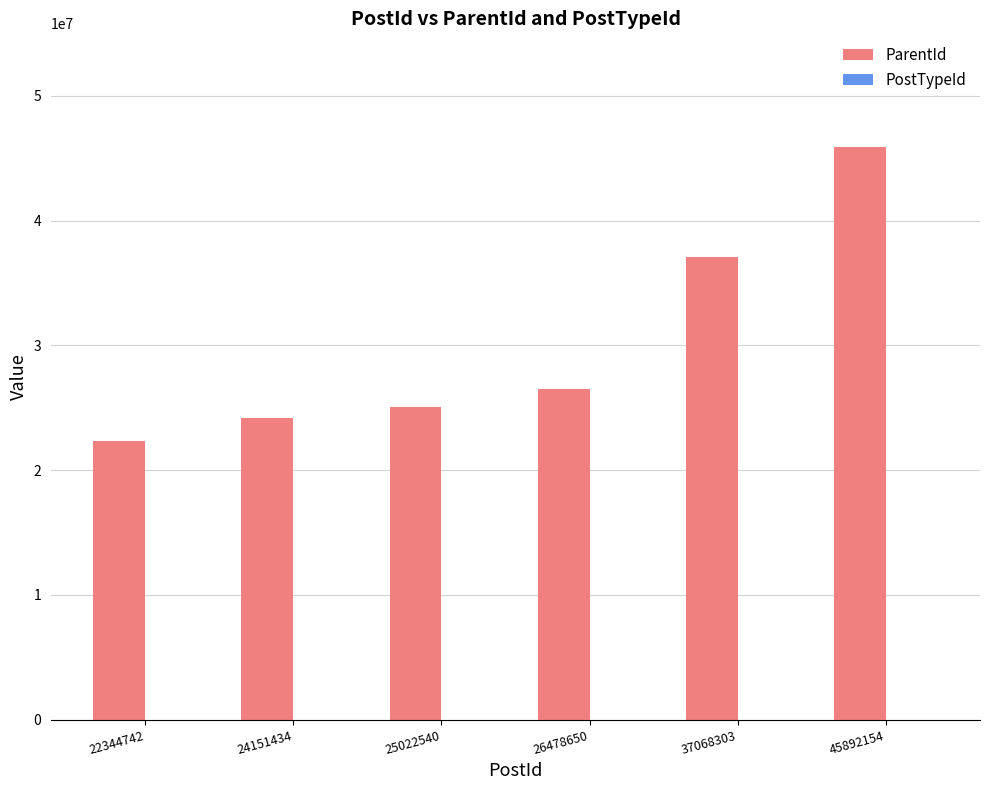

Is it true that ParentId equals 7984872 at 24151434?

False